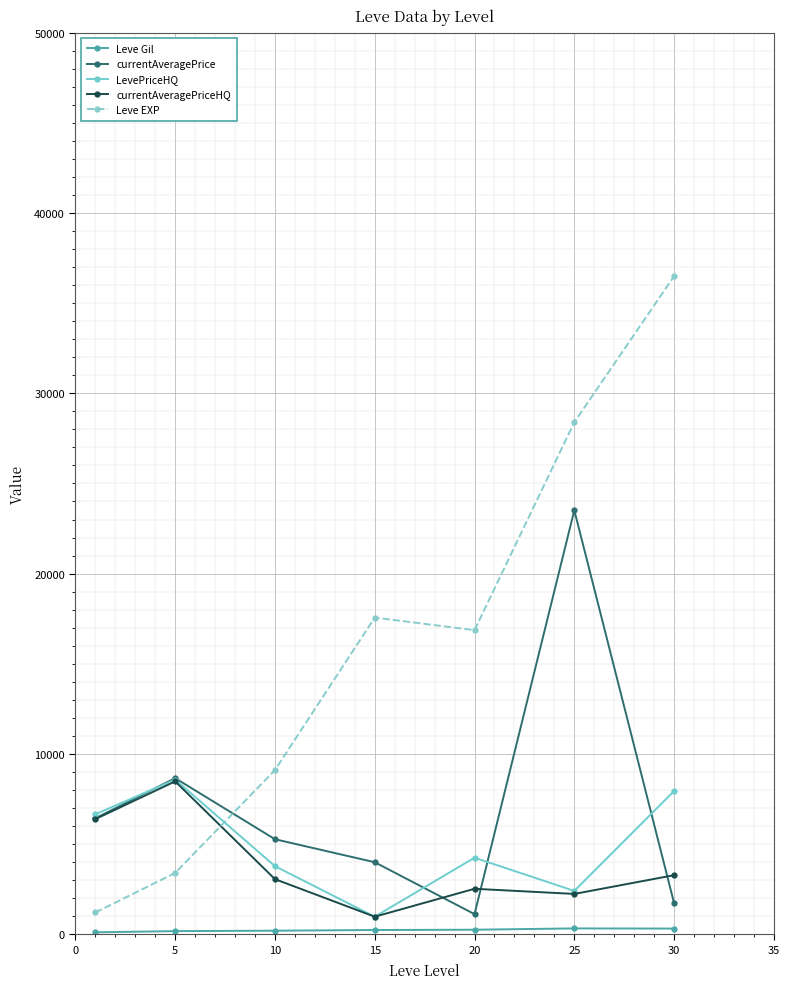

Which series has the largest total across all categories?

Leve EXP